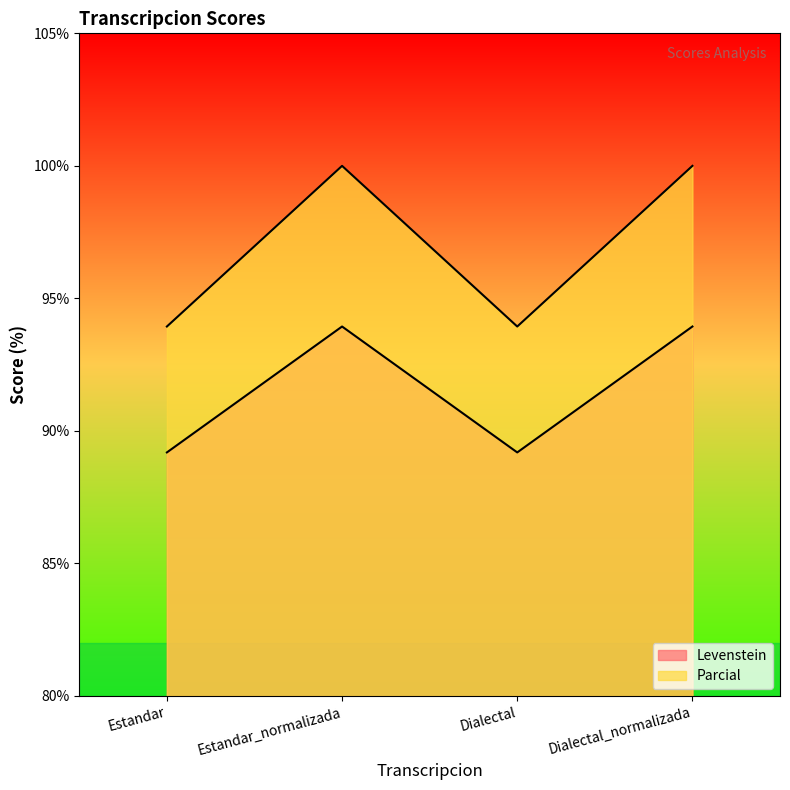

Rank the series at Estandar_normalizada from highest to lowest value.

Parcial, Levenstein